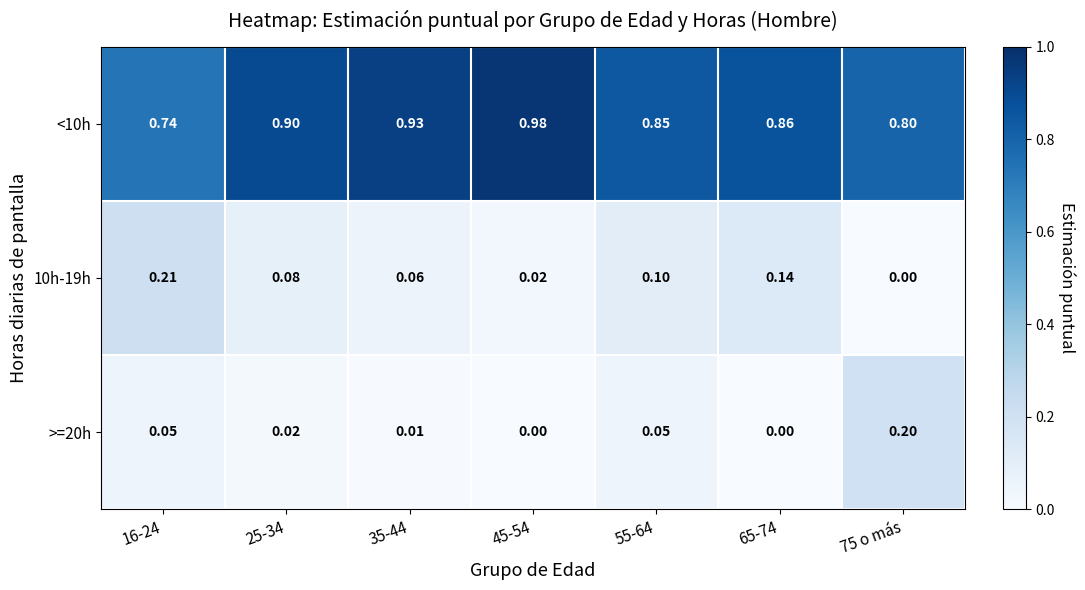

At how many categories does at least one series exceed 0?

7